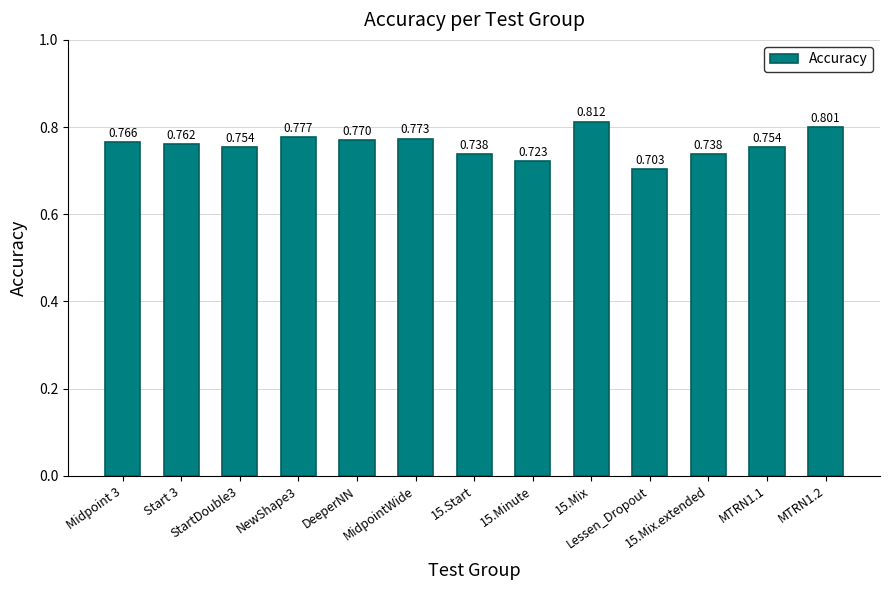

What position from the right is NewShape3?

10